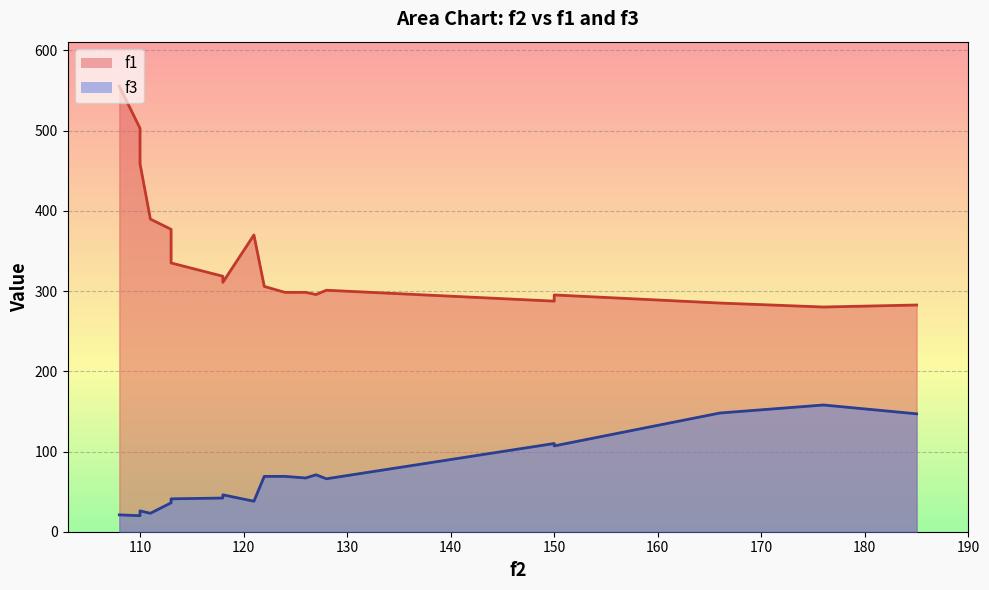

Which series has the widest spread of values?

f1